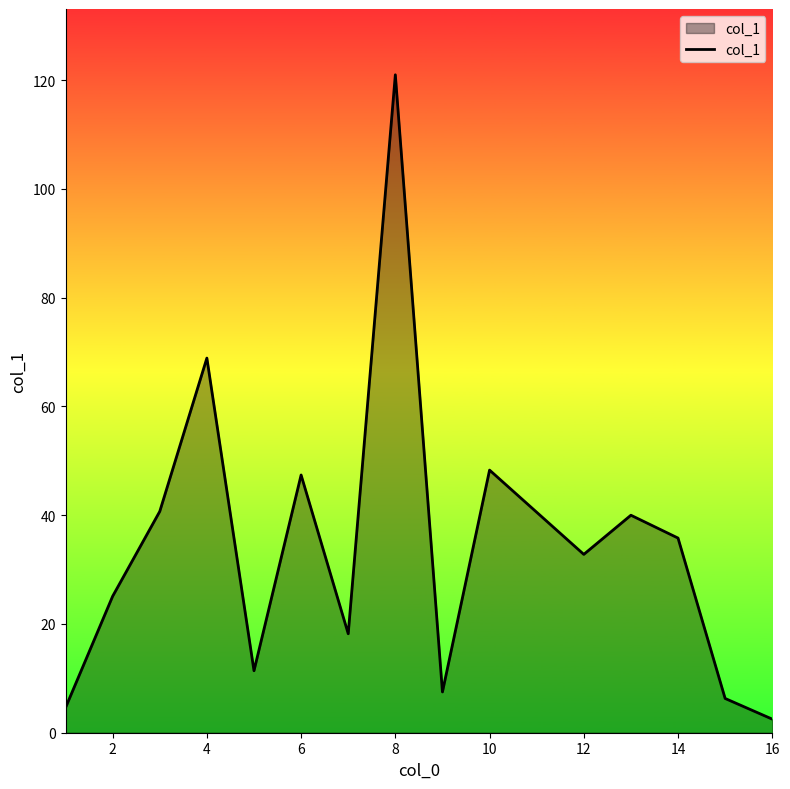

What is the greatest value displayed?

121.0